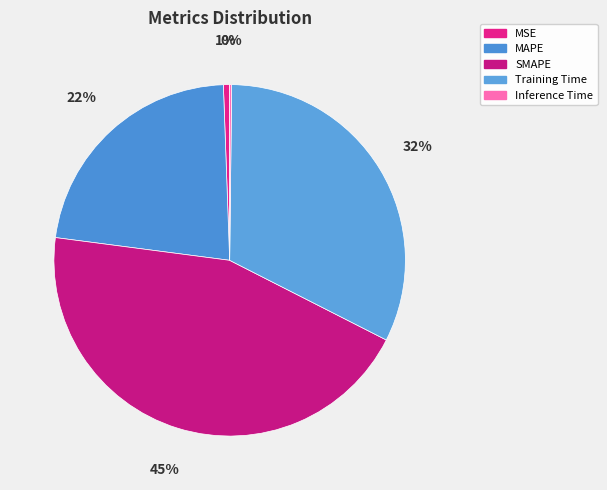

Is there a majority slice in this chart?

No